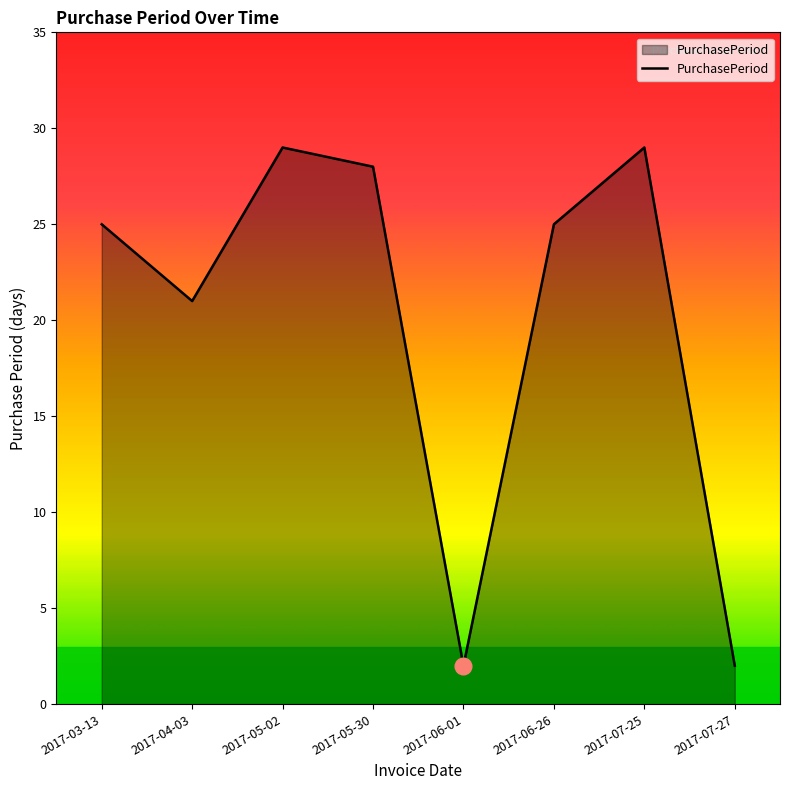

Does the chart display data point markers on the line(s)?

No